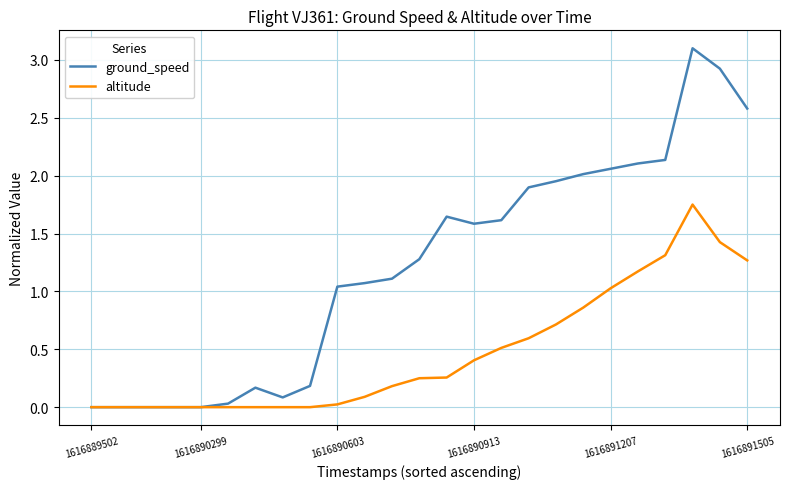

Which series has the largest total across all categories?

ground_speed